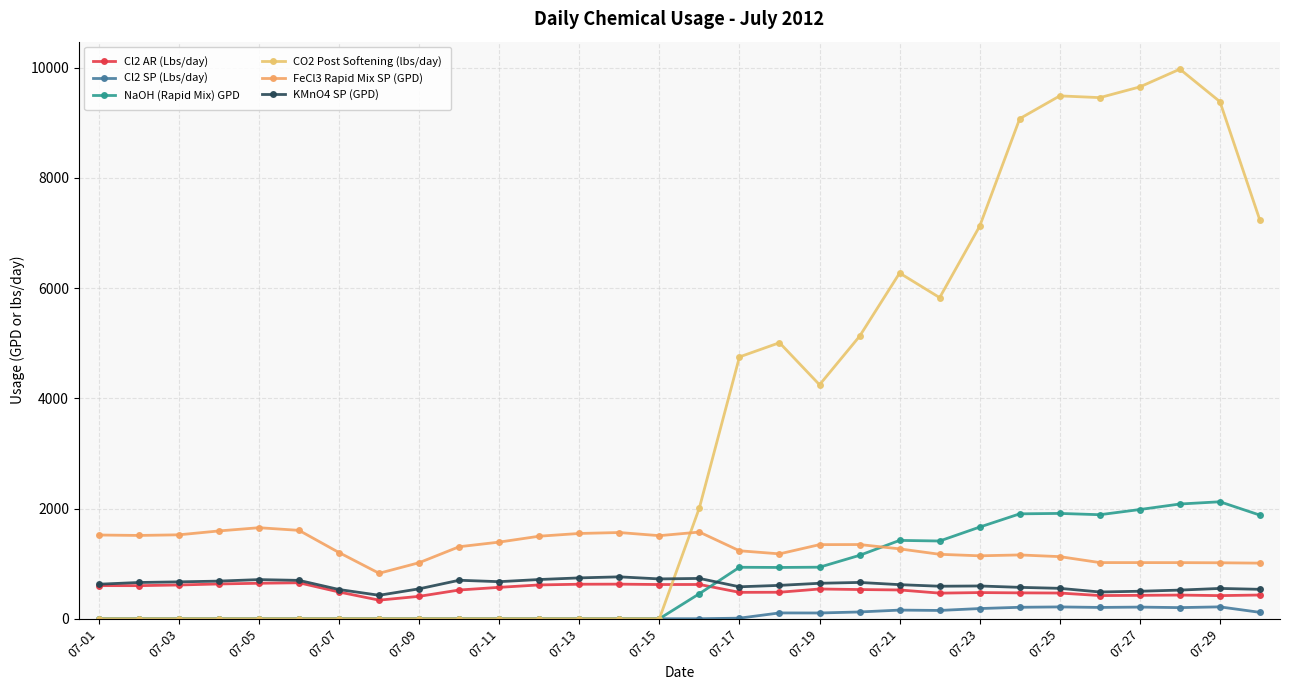

What is the lowest value of the FeCl3 Rapid Mix SP (GPD) series?

824.9